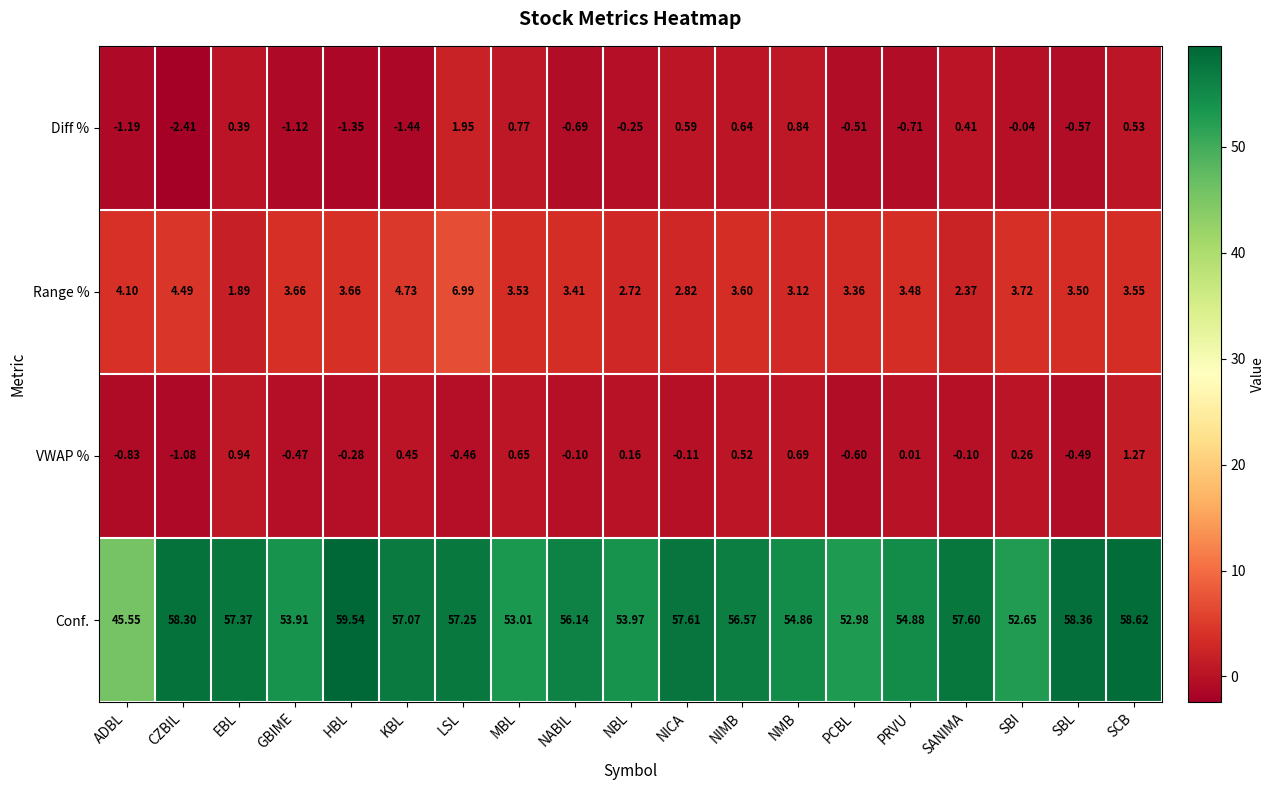

Where does the Range % series first go above 3?

ADBL